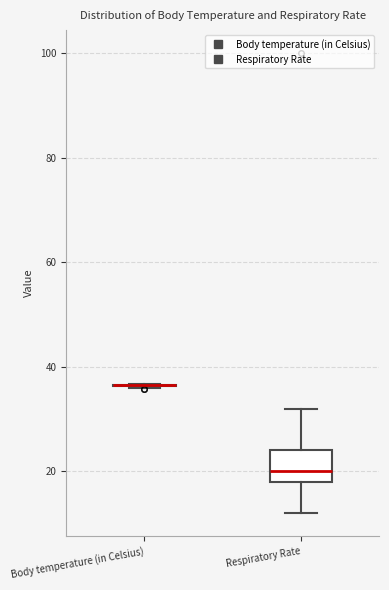

Reading left to right, read every box against the y-axis: the position of its median line, the range the box covers, and the ends of its whiskers. The values are not printed on the chart, so give them approximately, as read against the axis.

Body temperature (in Celsius): box collapsed to a line at 36, whiskers 36 to 36
Respiratory Rate: median 20, box 18 to 24, whiskers 12 to 32